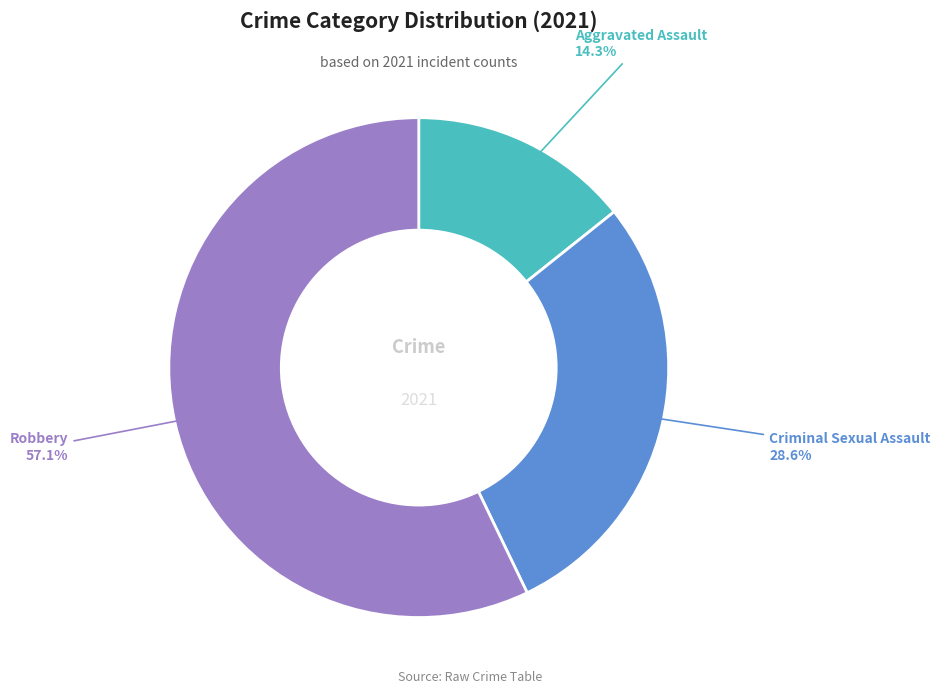

Between Aggravated Assault and Criminal Sexual Assault, which is larger?

Criminal Sexual Assault